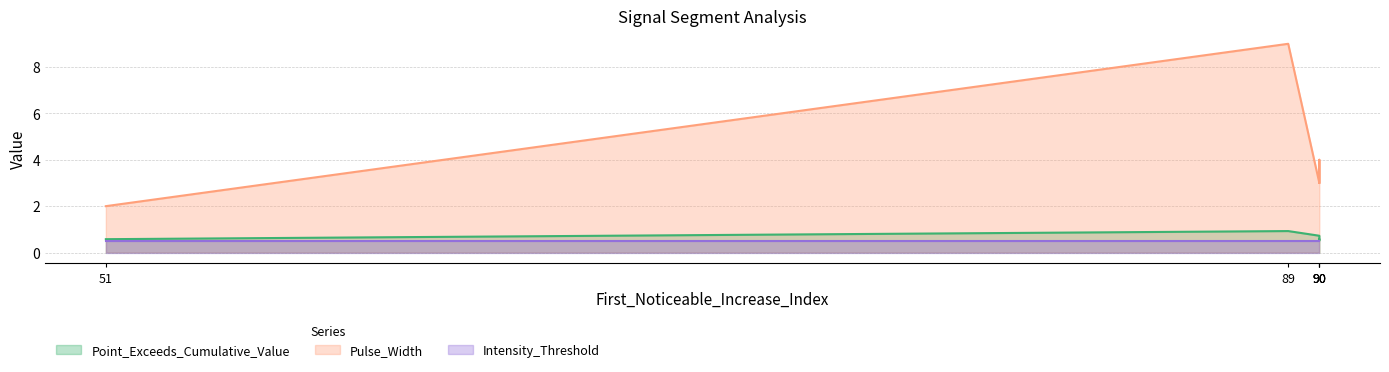

What is the difference between the Point_Exceeds_Cumulative_Value values at 90 and 90?

0.2